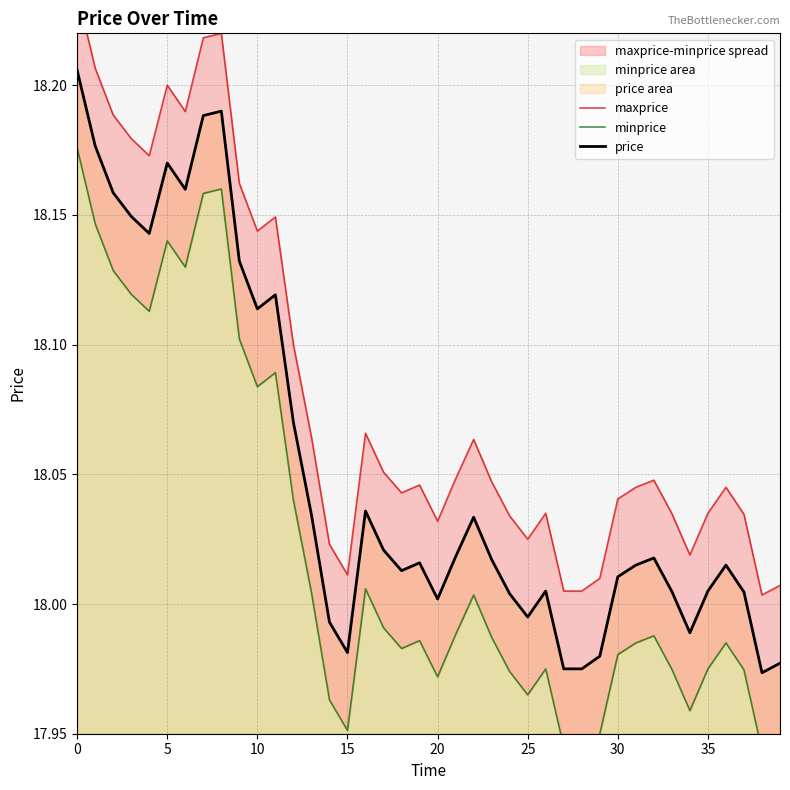

True or false: minprice has a value of 7.3 at 20.

False